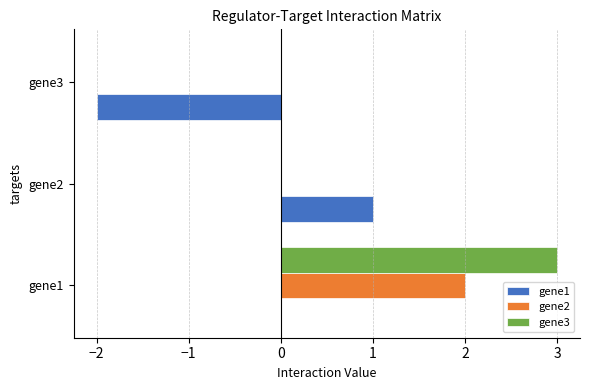

Which series changed the most between gene1 and gene2?

gene3